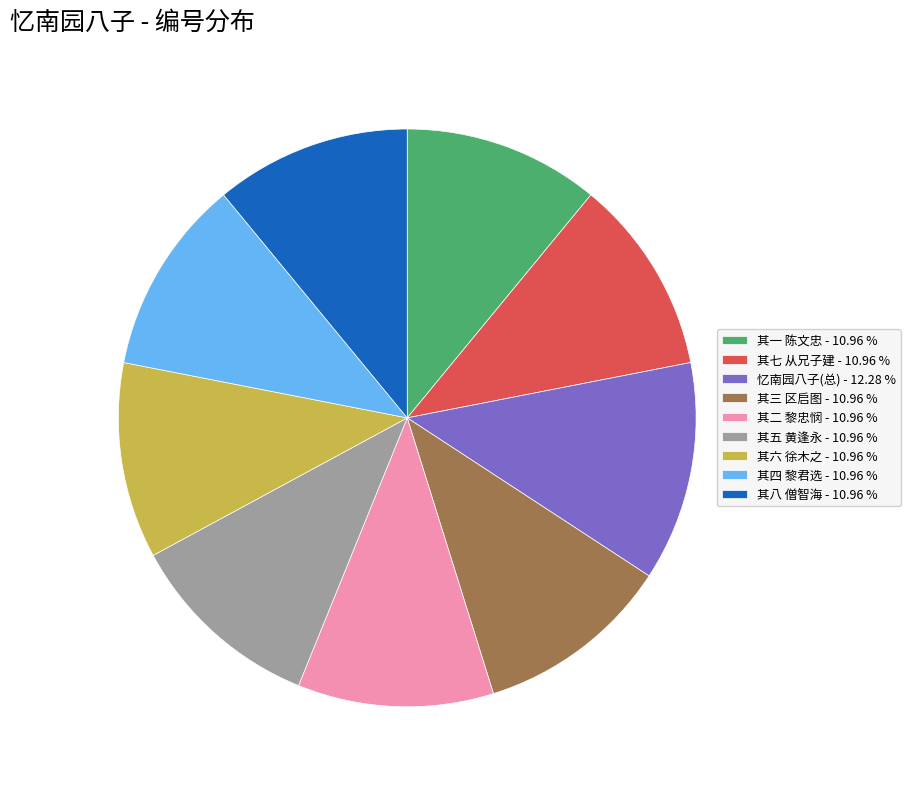

Is there a majority slice in this chart?

No